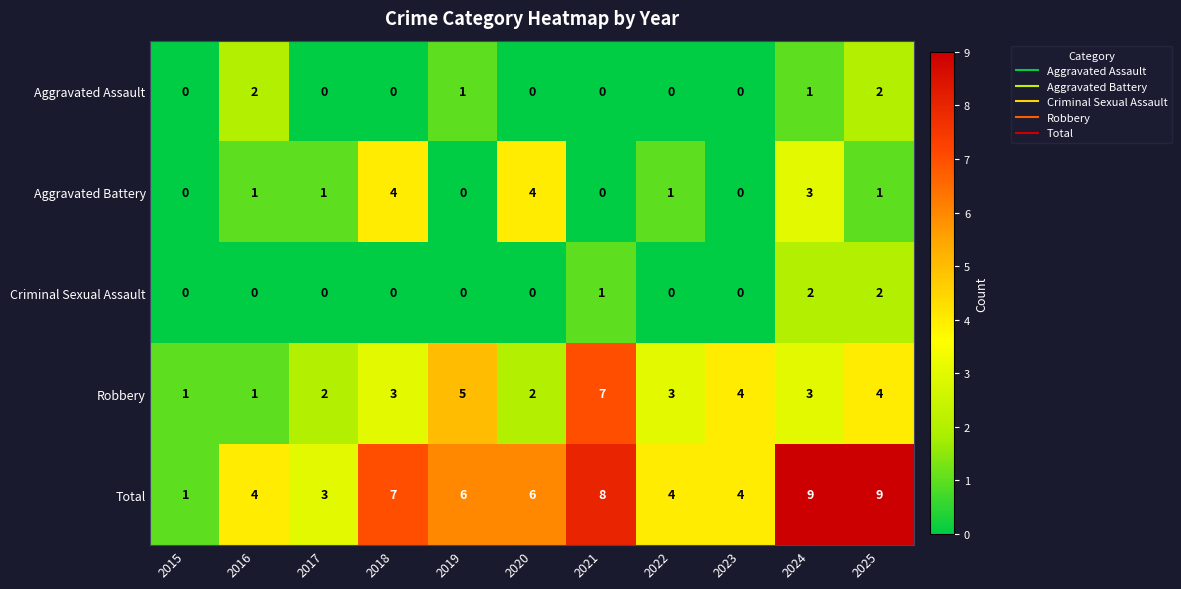

Which series has the largest total across all categories?

Total